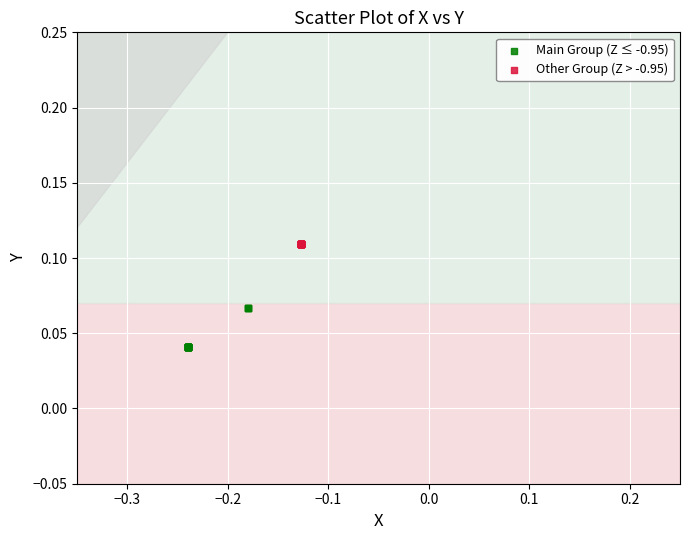

Which series reaches the maximum Y coordinate?

Other Group (Z > -0.95)